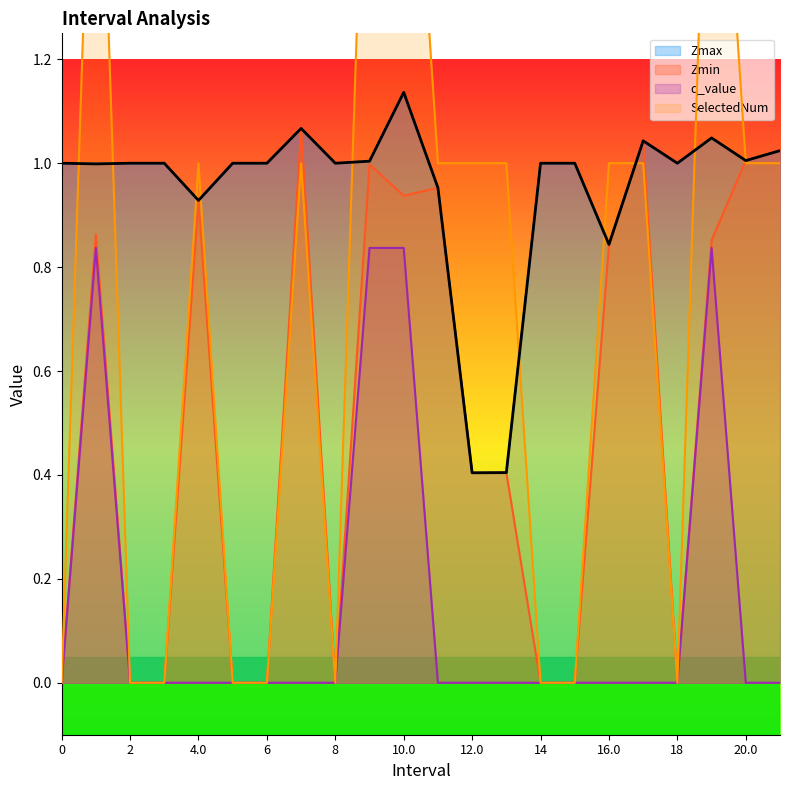

What is the value of the SelectedNum point at the 5th from the left?

1.0